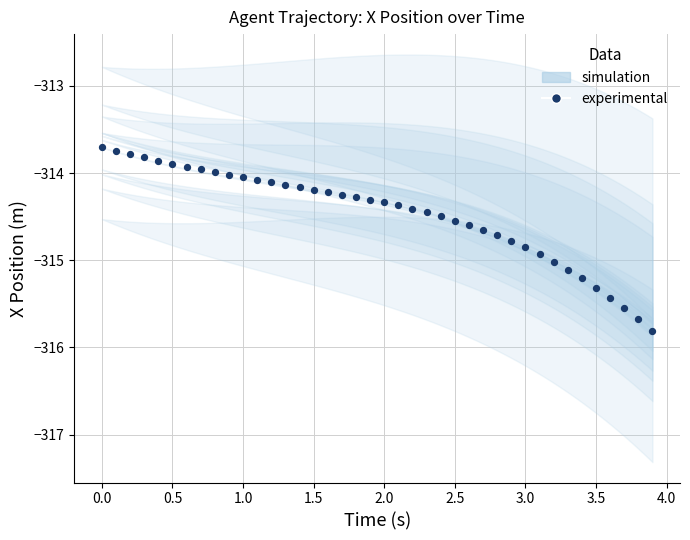

What is the range of X values (max minus min)?

3.9